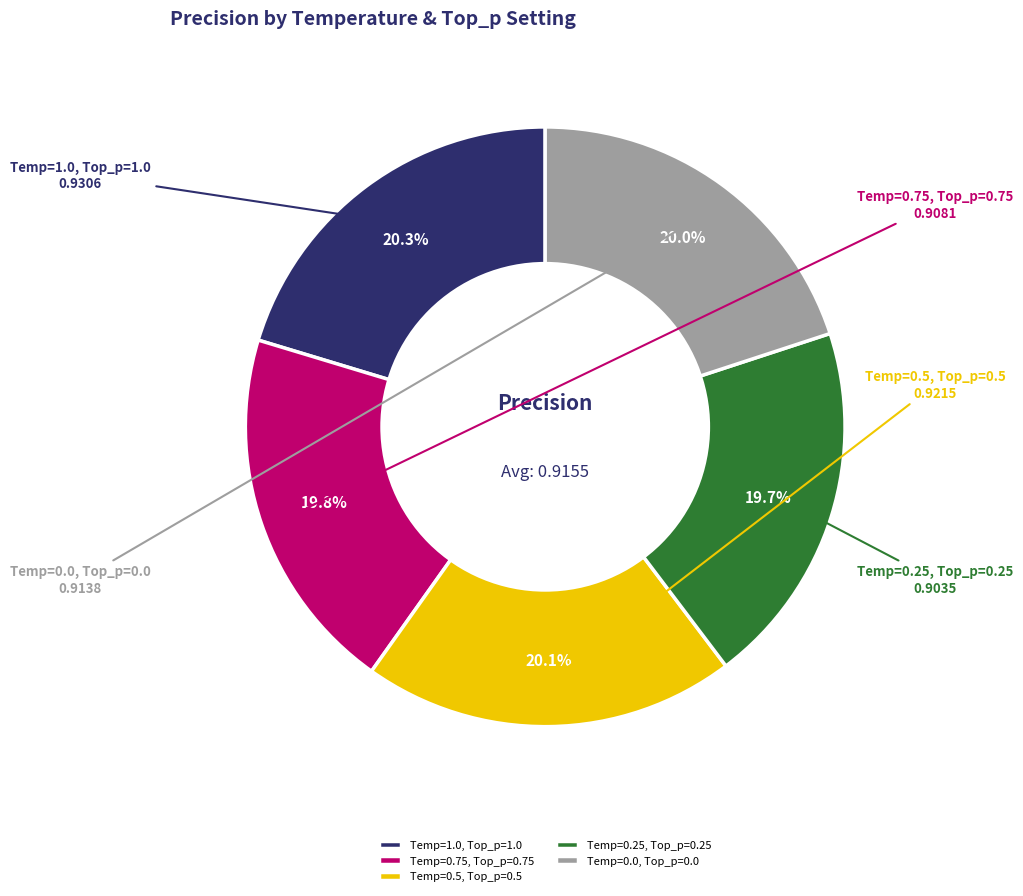

To the nearest percent, what portion does Temp=0.75, Top_p=0.75 represent?

20%